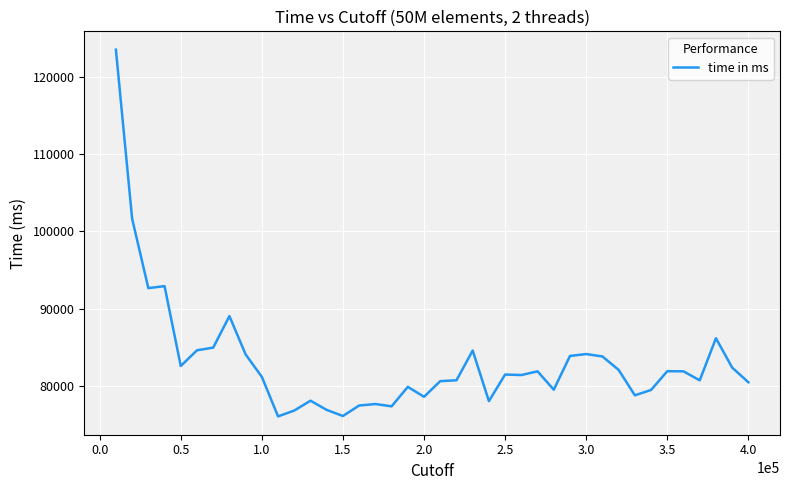

What is the difference between the maximum and minimum values?

47582